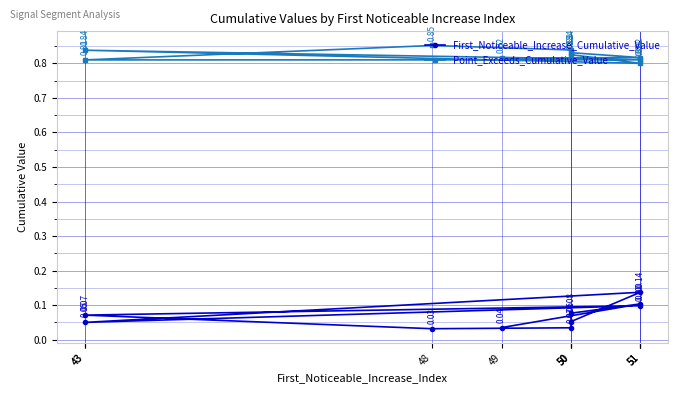

Does the chart have visible grid lines?

Yes